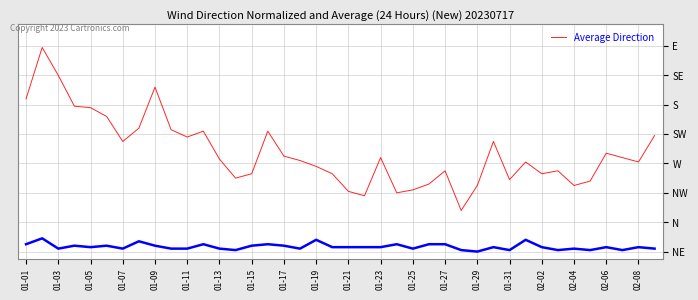

The value of Instantaneous at 01-11 is 78. True or false?

True